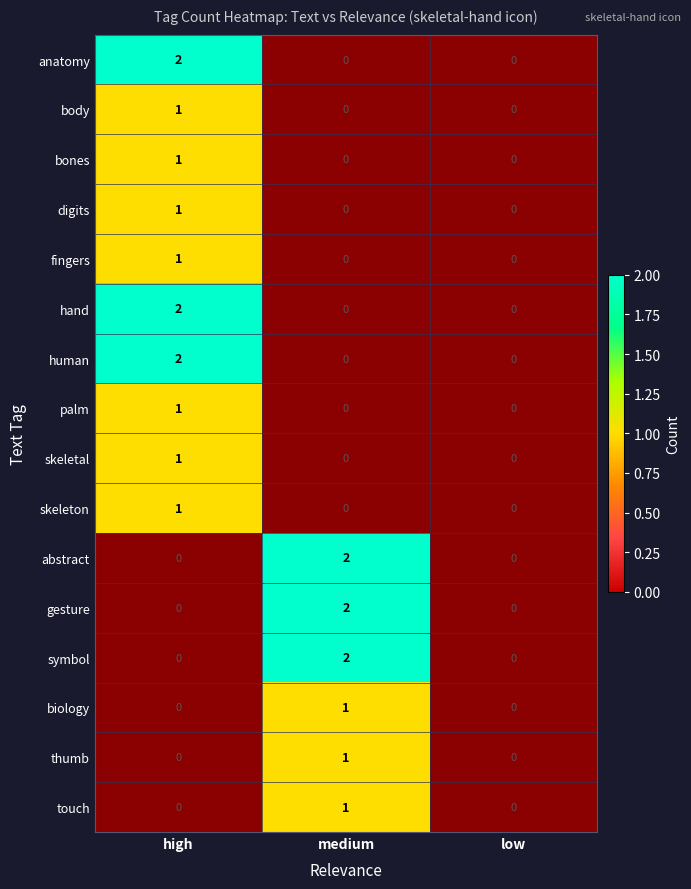

True or false: skeletal has a value of 1 at high.

True